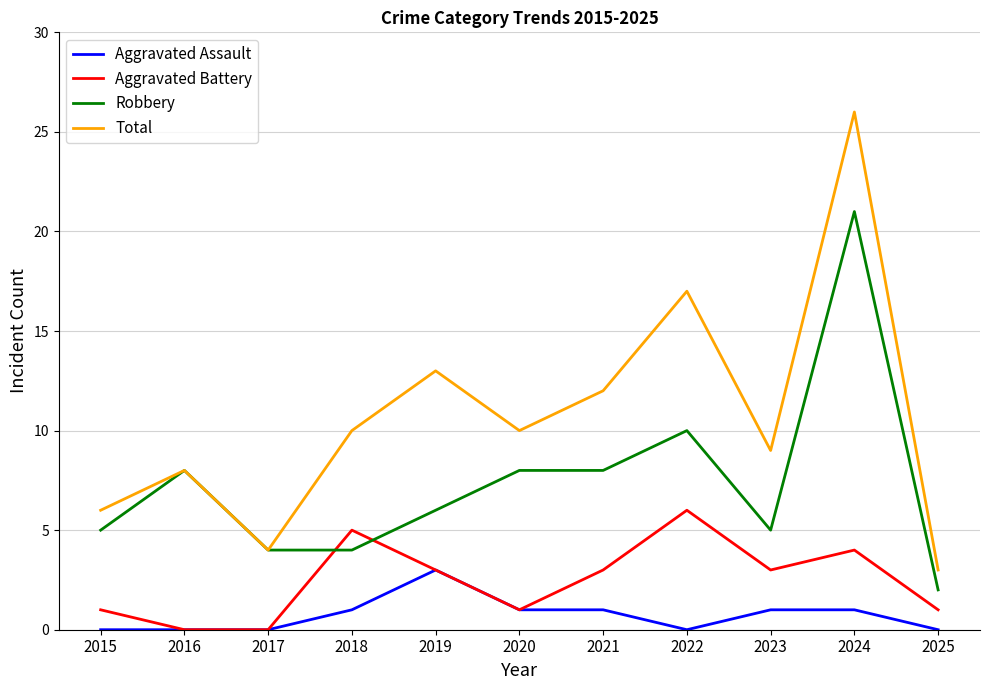

True or false: Total has more than 1 interior local peaks.

True